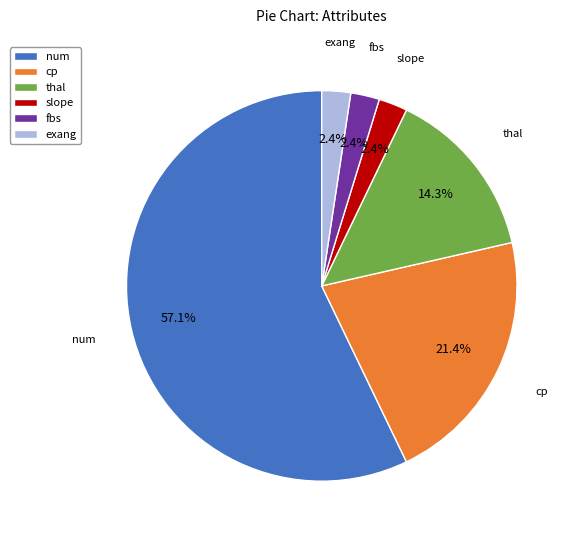

Between num and fbs, which is larger?

num